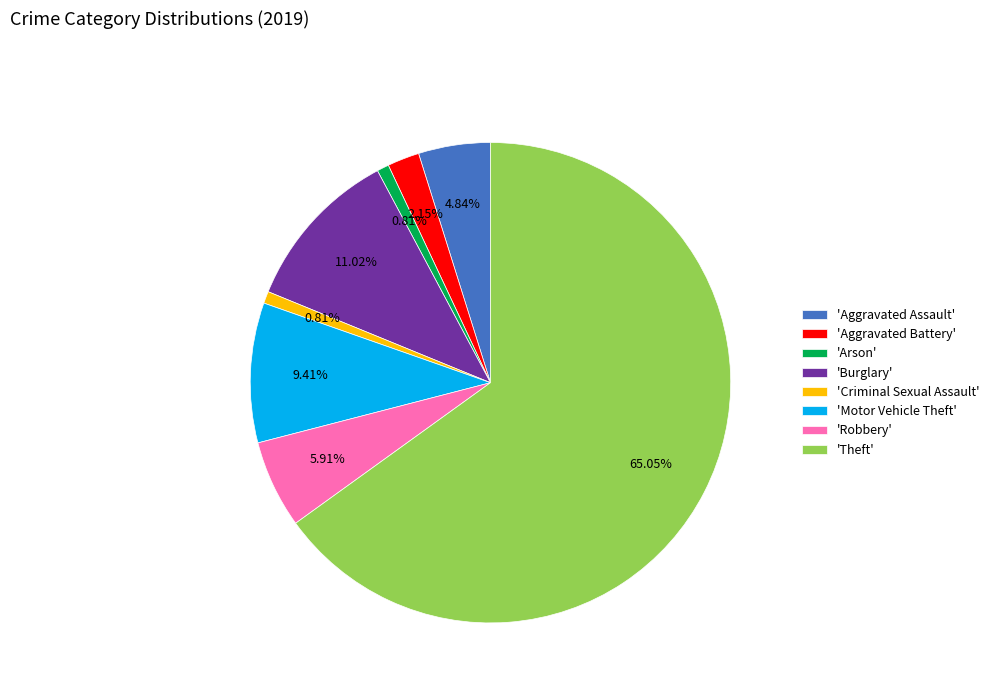

Which category has the biggest portion of the pie?

'Theft'